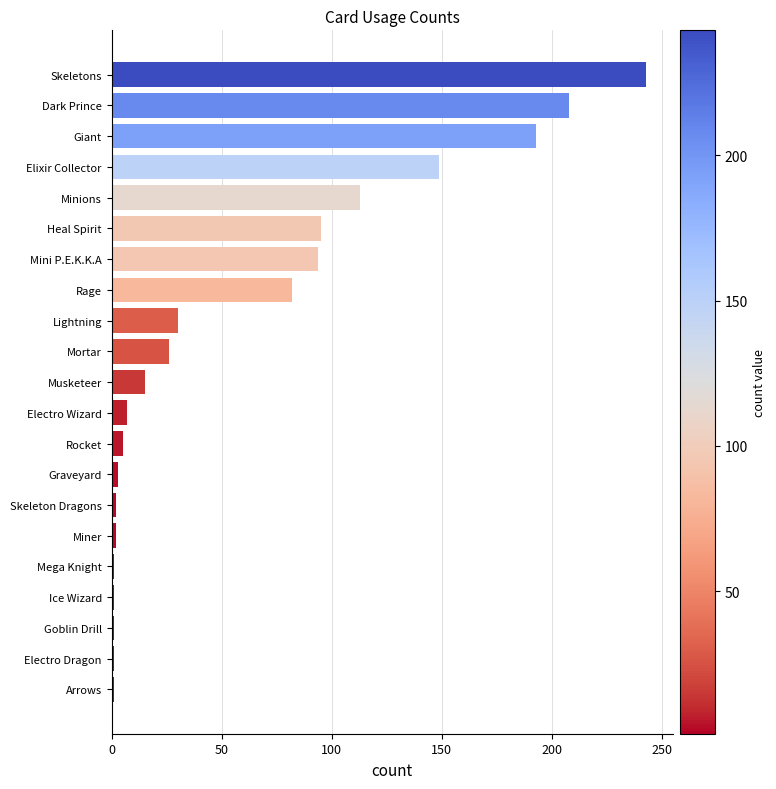

What is the greatest value displayed?

243